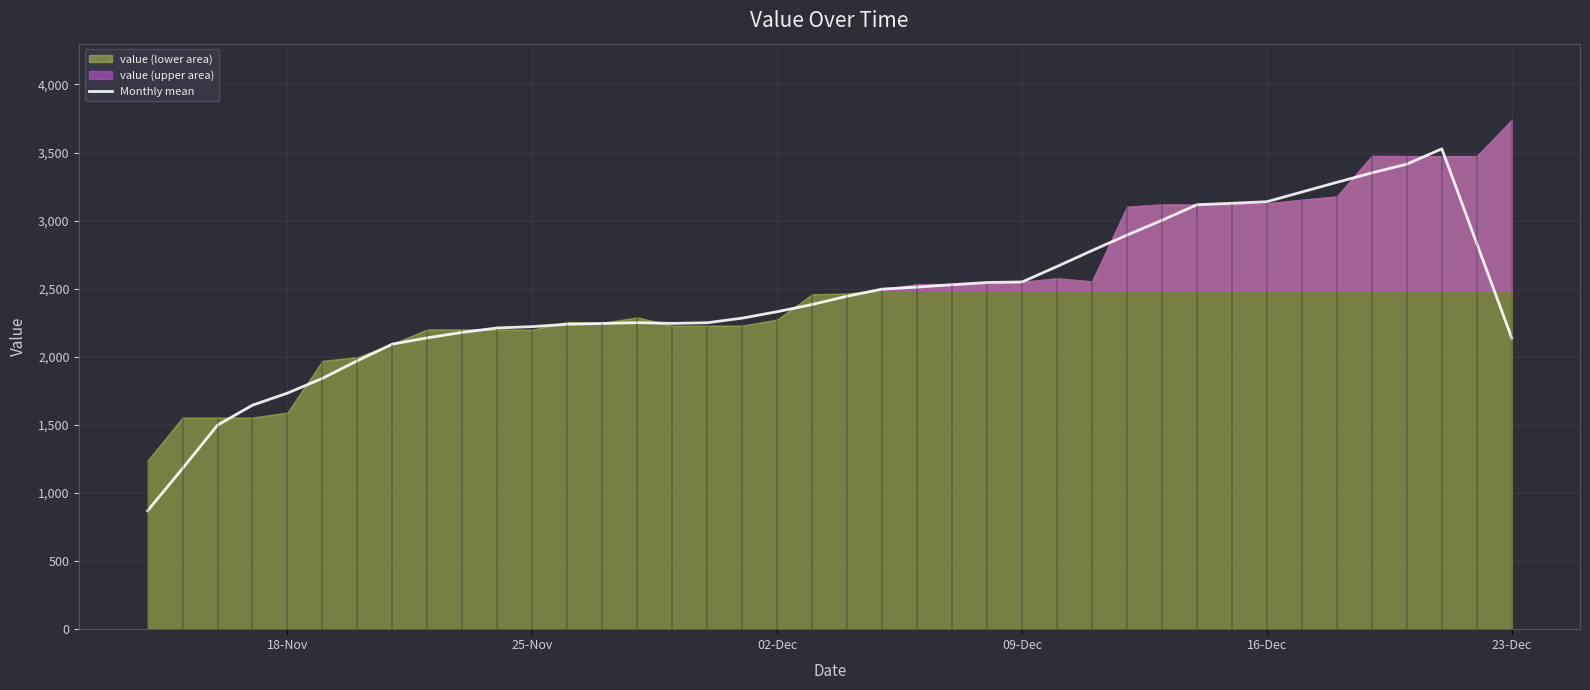

What is the highest value of the Monthly mean series?

3526.8